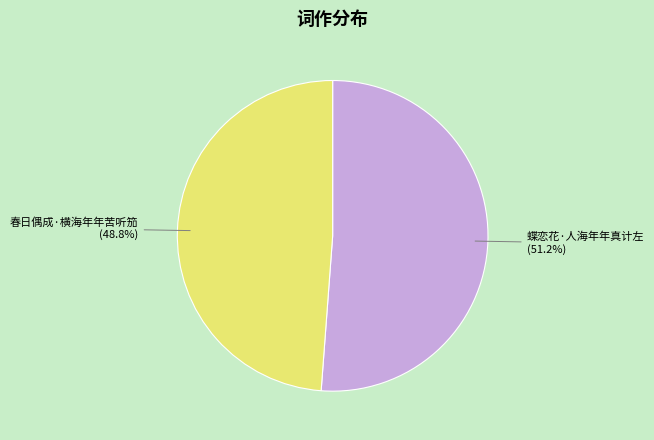

Between 蝶恋花·人海年年真计左 and 春日偶成·横海年年苦听笳, which is larger?

蝶恋花·人海年年真计左